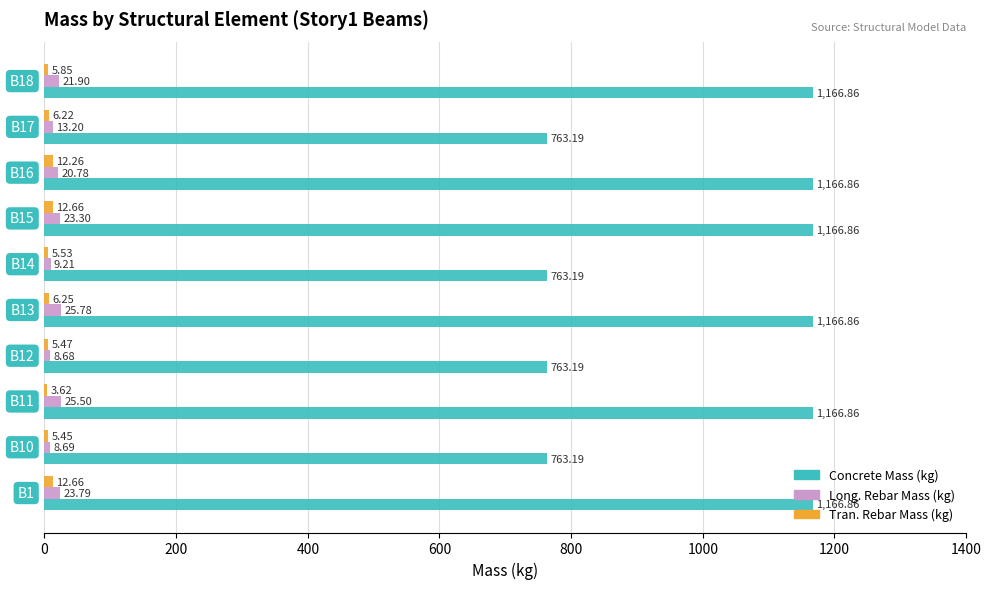

What is the lowest value of the Long. Rebar Mass (kg) series?

8.7